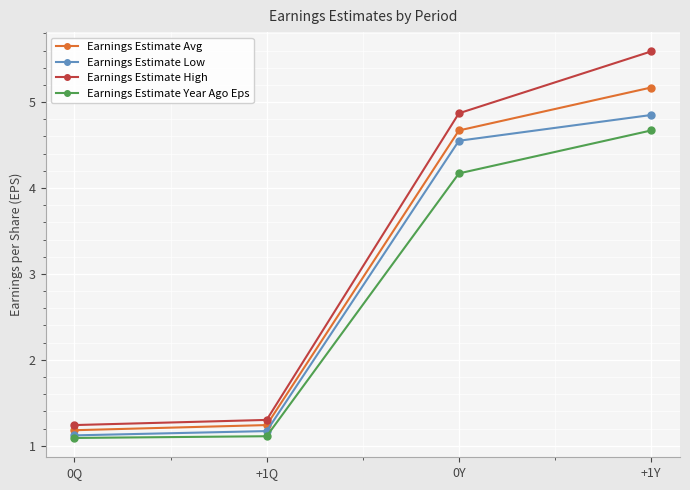

True or false: Earnings Estimate Low has more than 2 points higher than both neighbors.

False